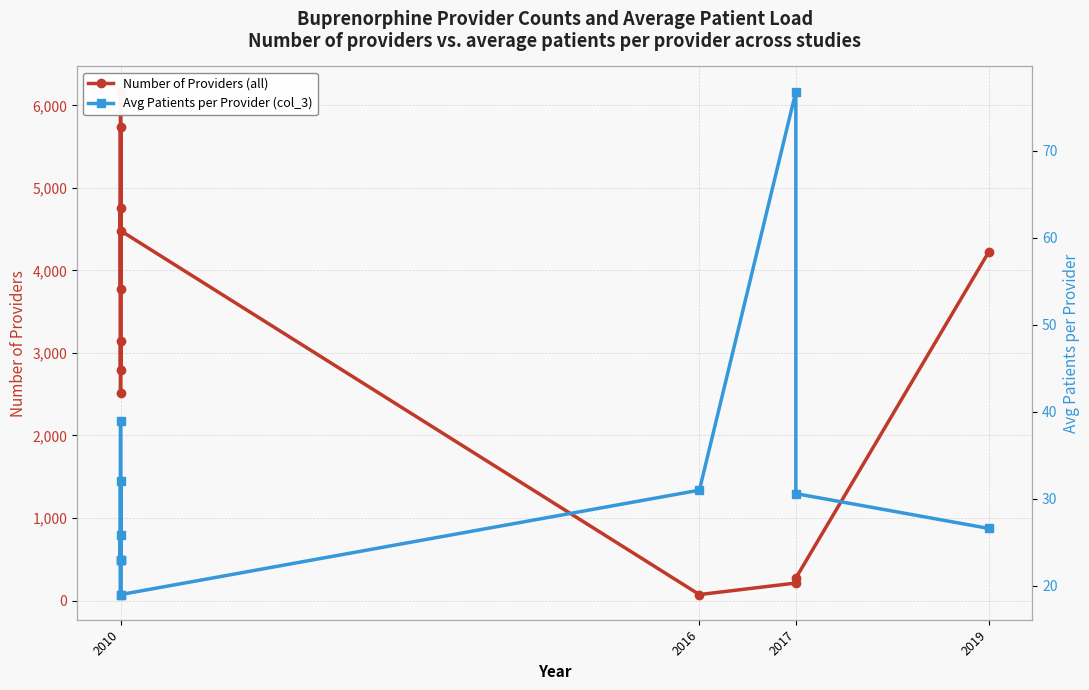

True or false: Avg Patients per Provider (col_3) and Number of Providers (all) intersect in this chart.

False